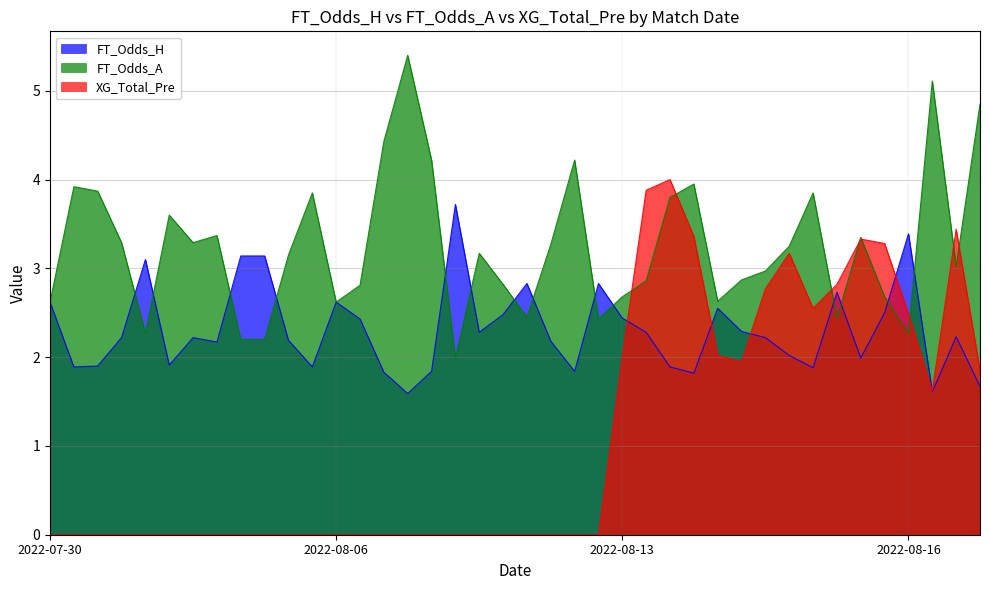

Does the chart have visible grid lines?

Yes